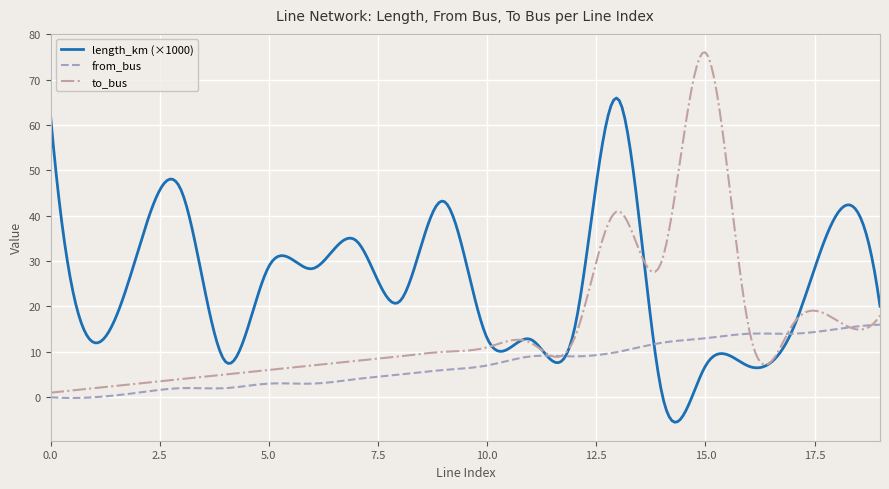

What is the difference between the maximum and minimum values in the to_bus series?

75.0